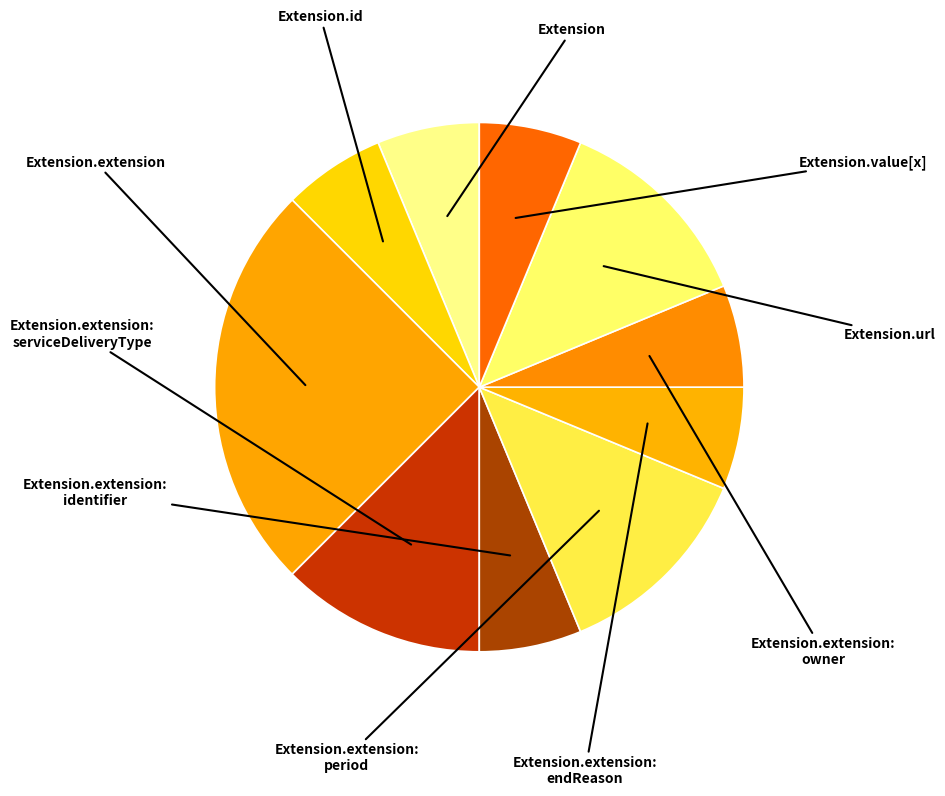

Count the number of slices in the pie.

10